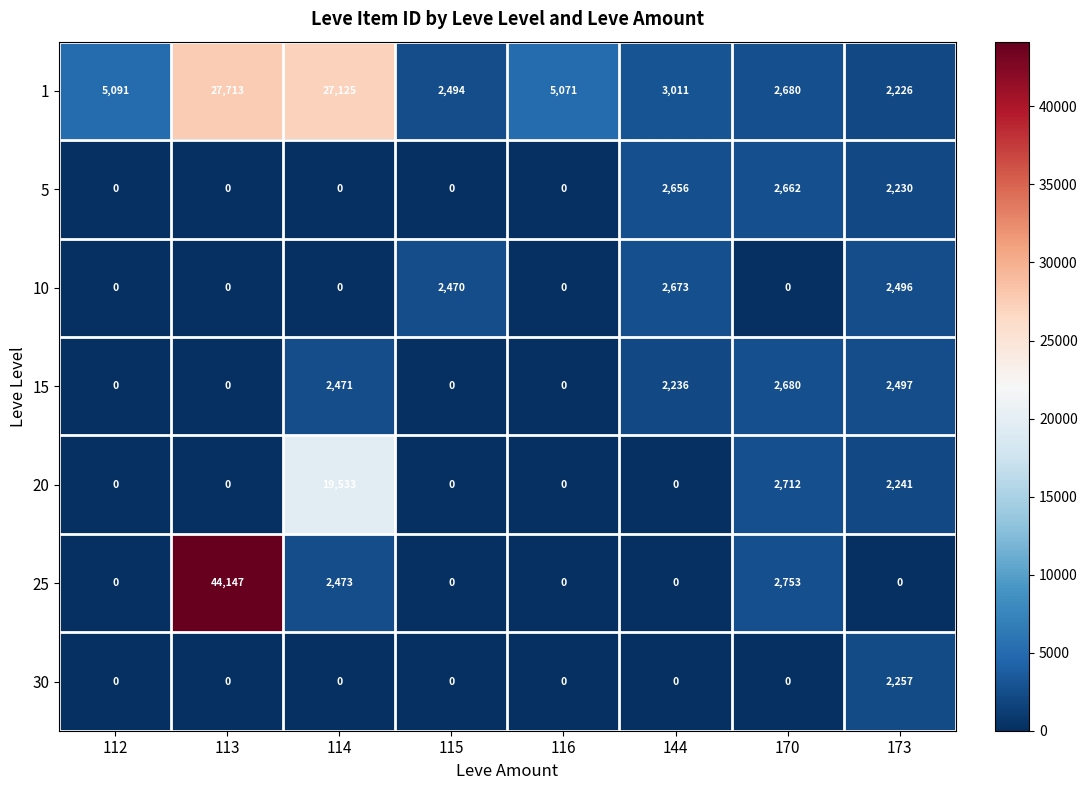

Which series has the largest range (max minus min)?

25